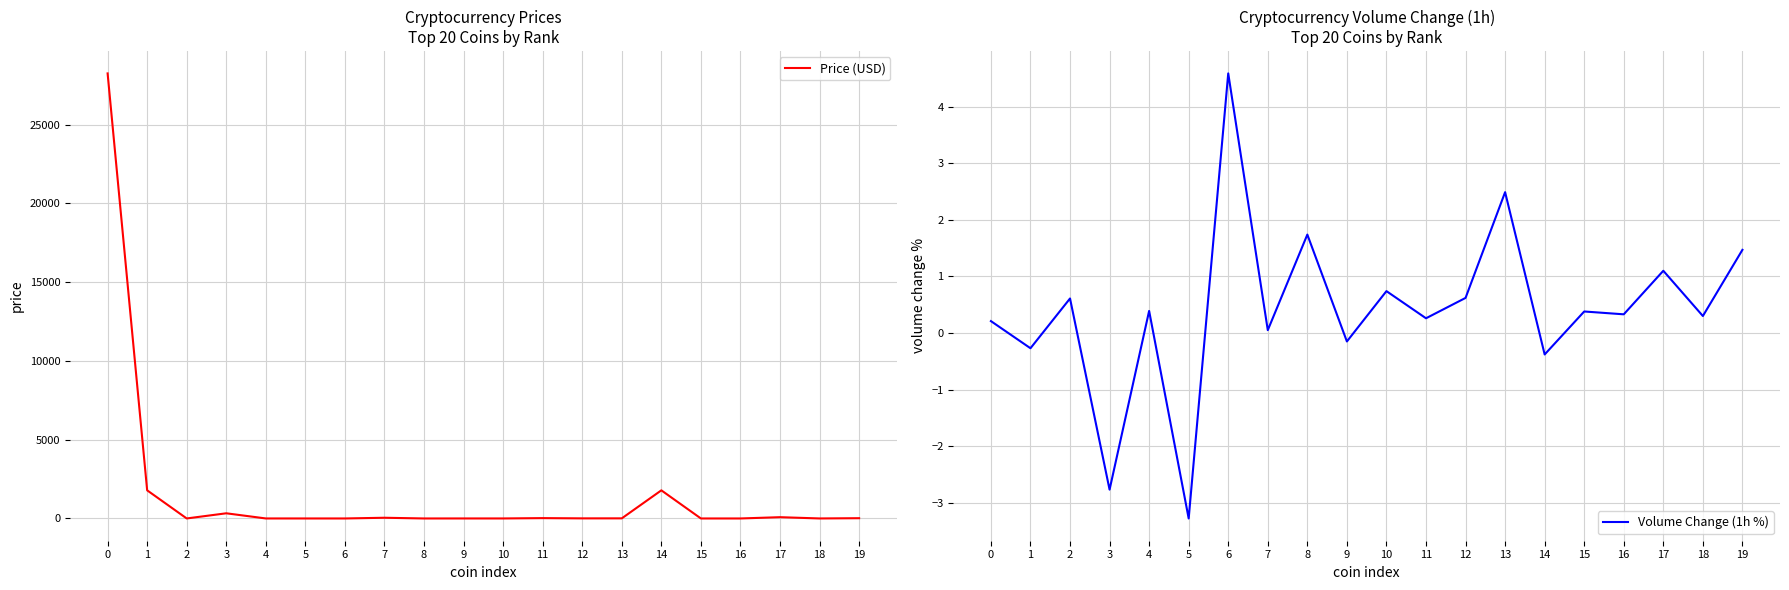

What are all the series names shown in the legend?

Price (USD), Volume Change (1h %)